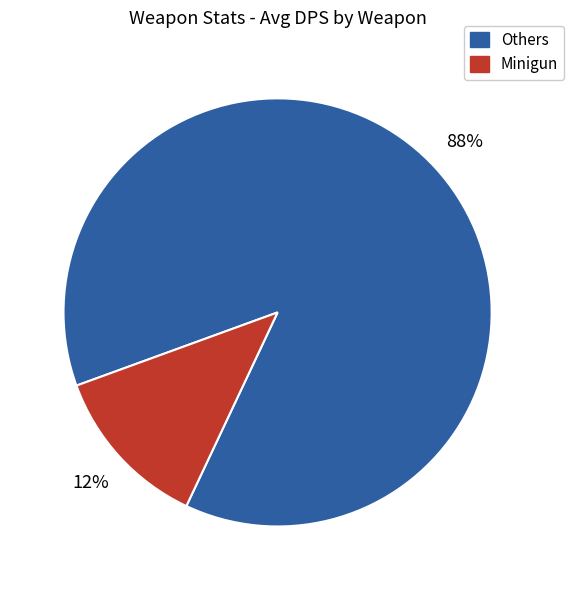

Does any single category account for the majority?

Yes